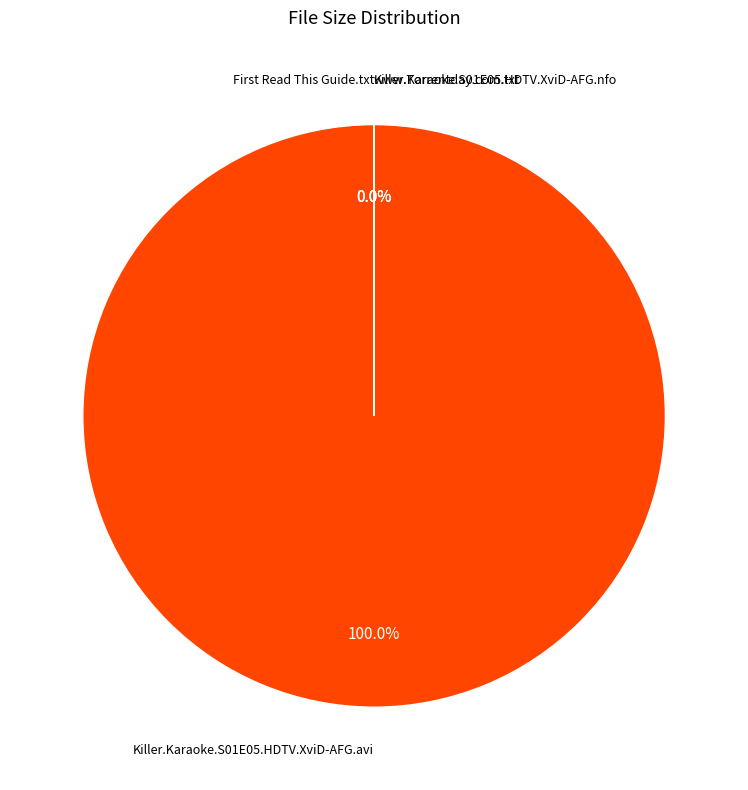

How many slices are in this pie chart?

4